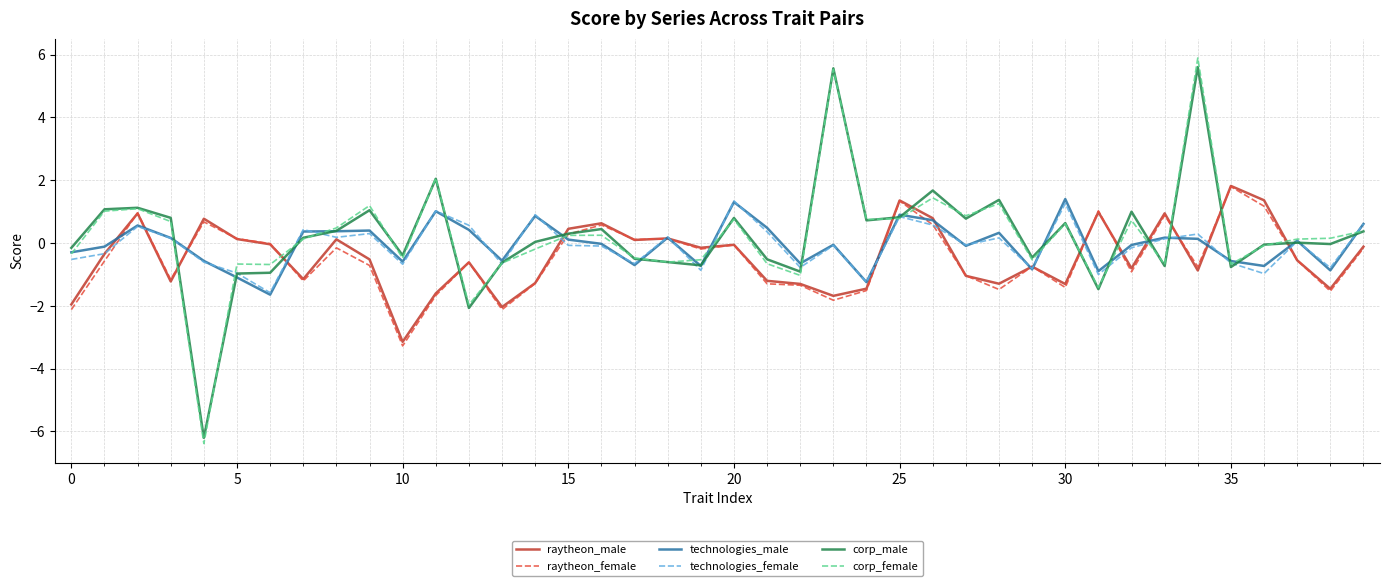

What is the maximum value shown in the chart?

5.9